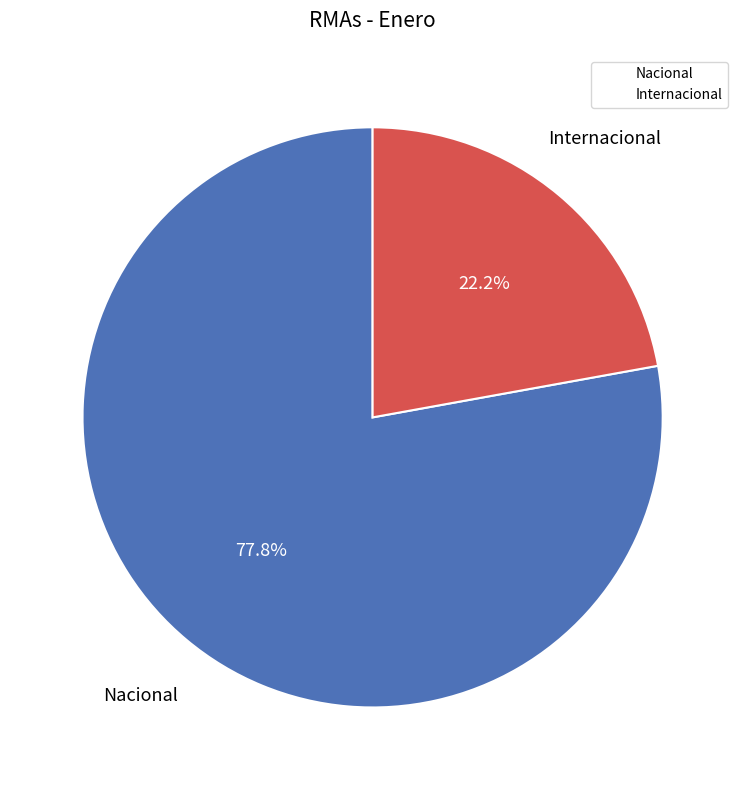

Rank the categories by value from highest to lowest.

Nacional, Internacional